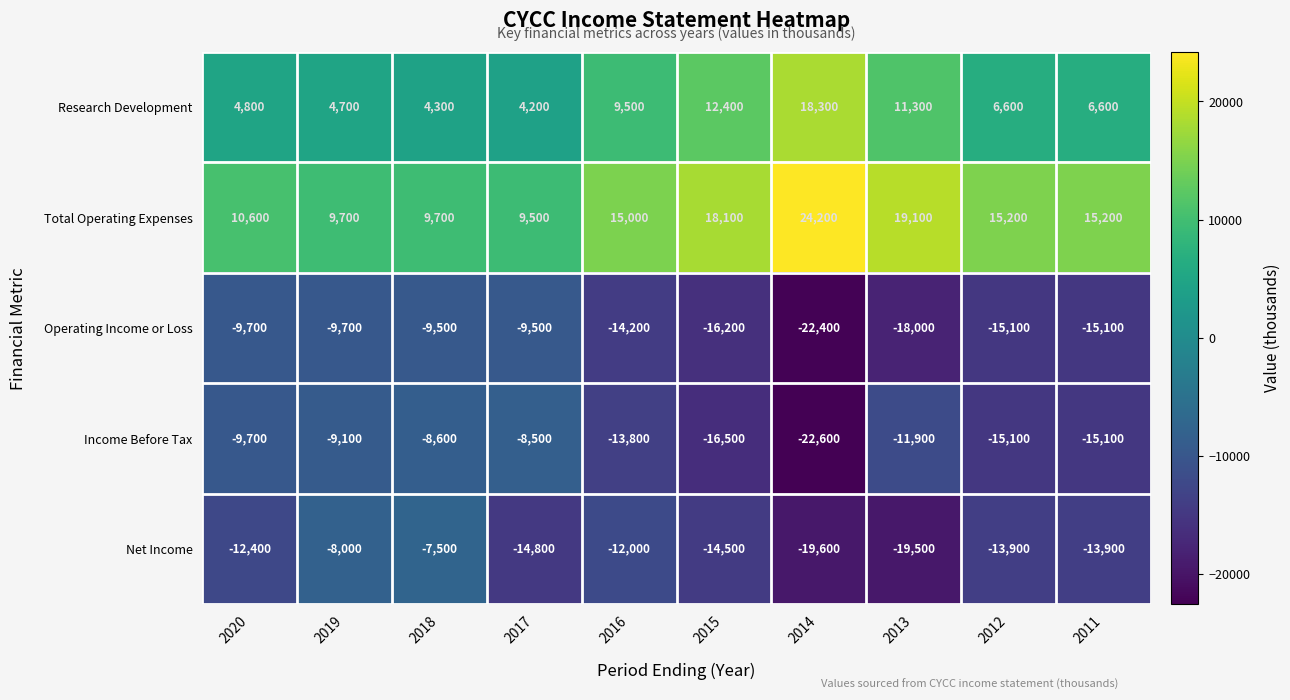

What is the difference between the Research Development values at 2018 and 2011?

2300